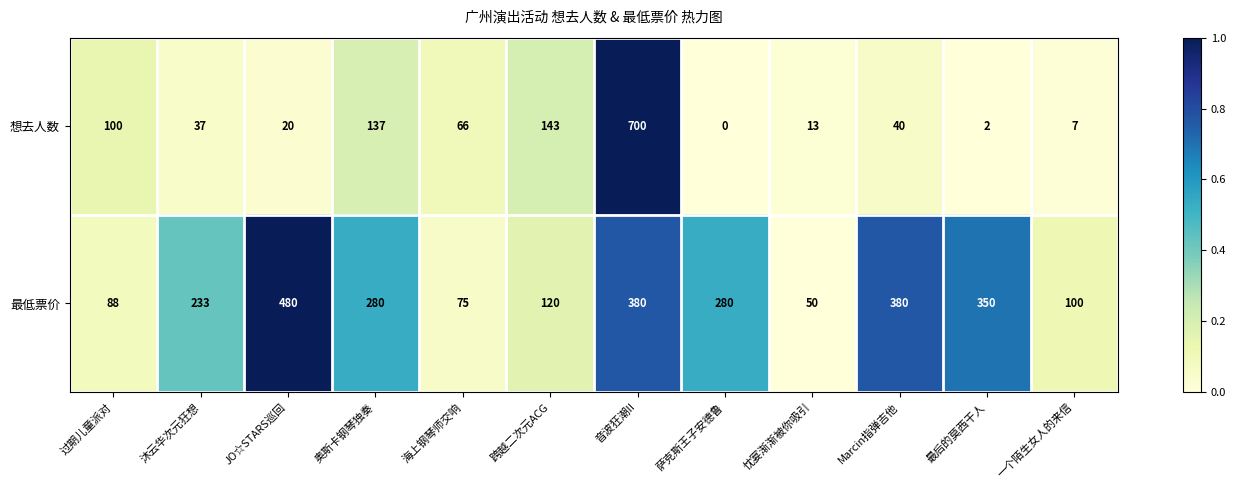

Which series has the widest spread of values?

想去人数